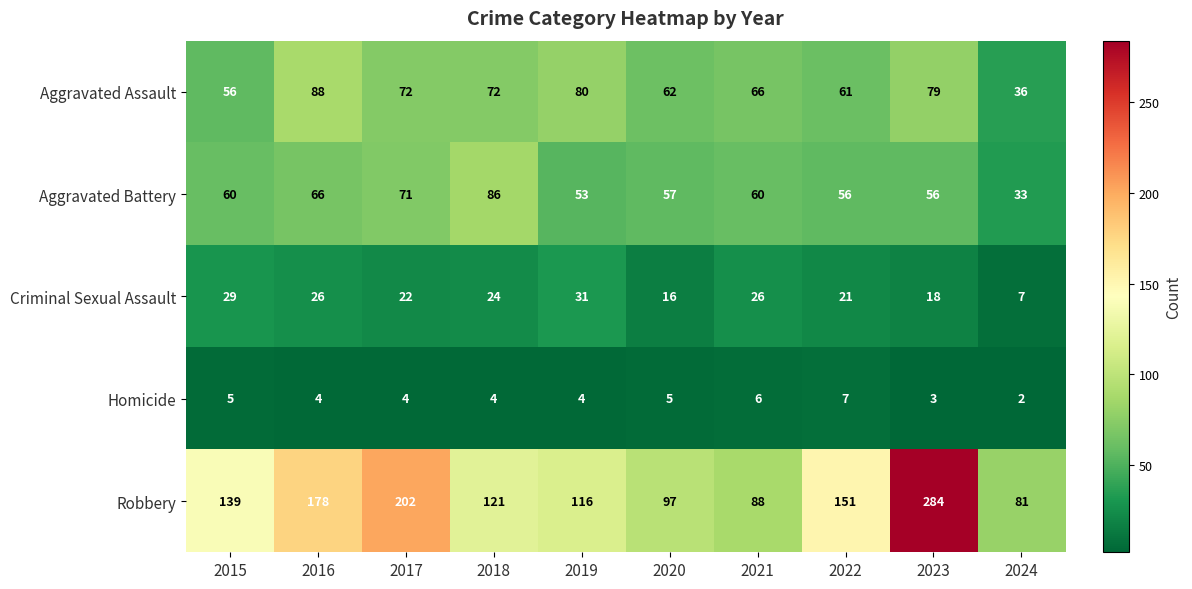

Is it true that Aggravated Battery equals 29 at 2022?

False